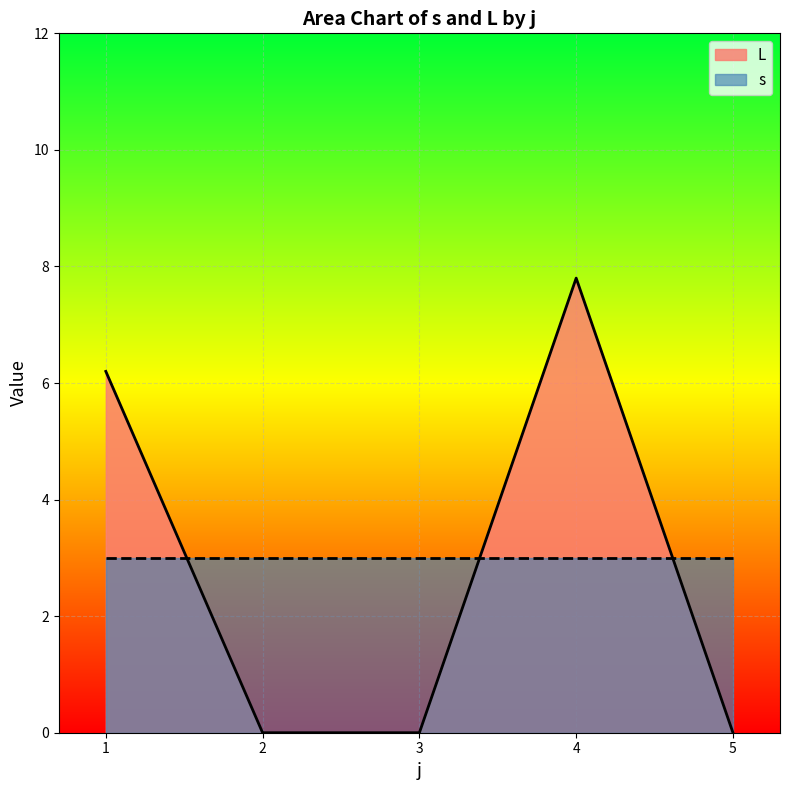

What is the total value across all series at 3?

3.0